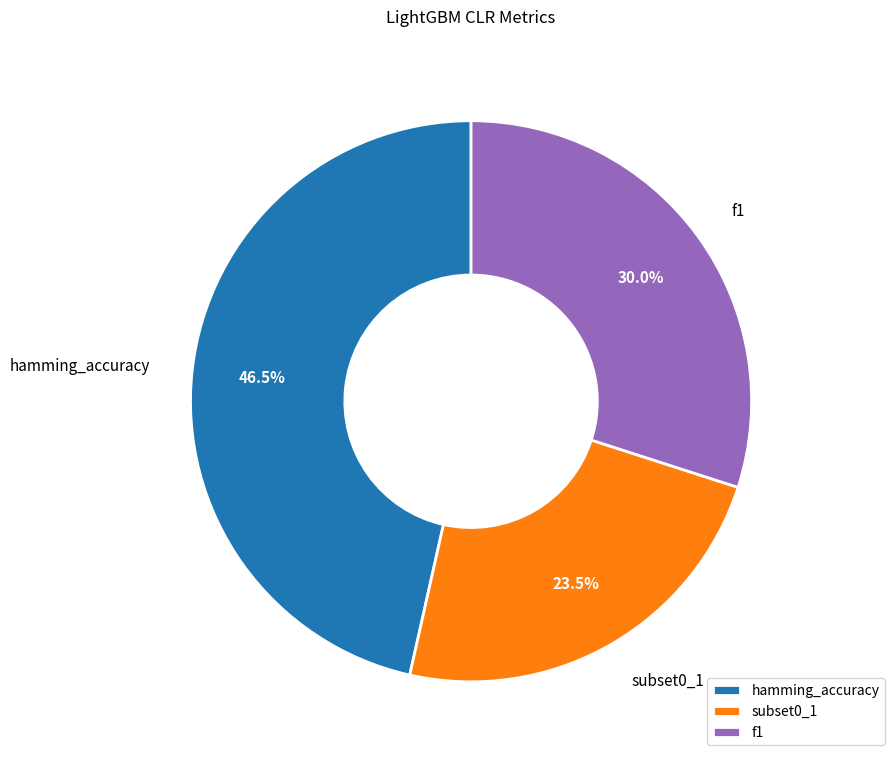

How many slices are in this pie chart?

3